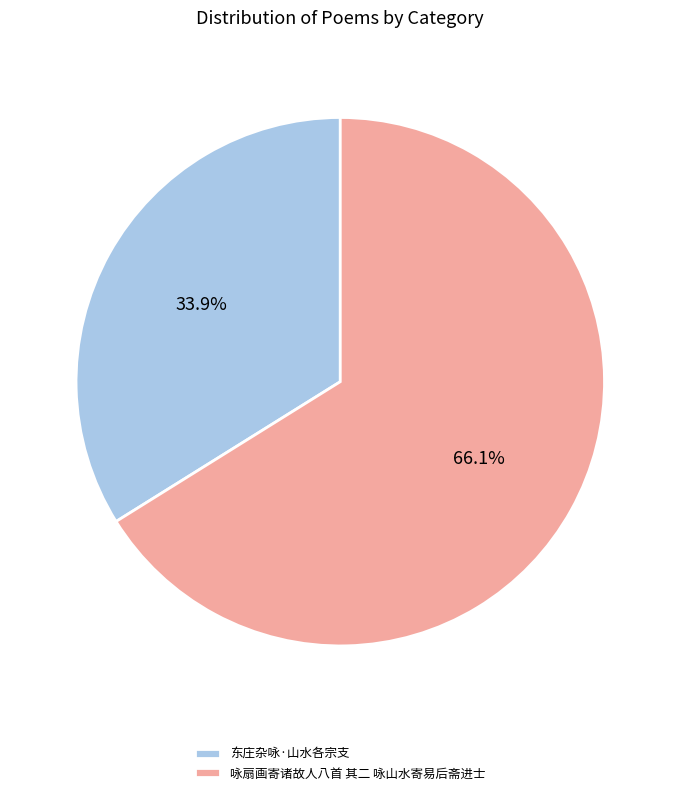

Which slice is the smallest?

东庄杂咏·山水各宗支